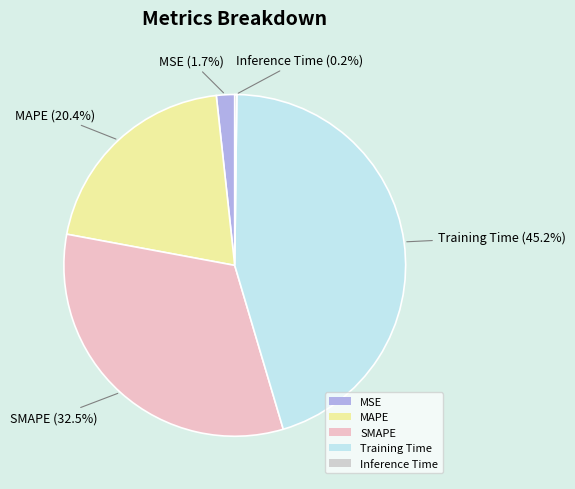

What is the largest slice in the pie chart?

Training Time